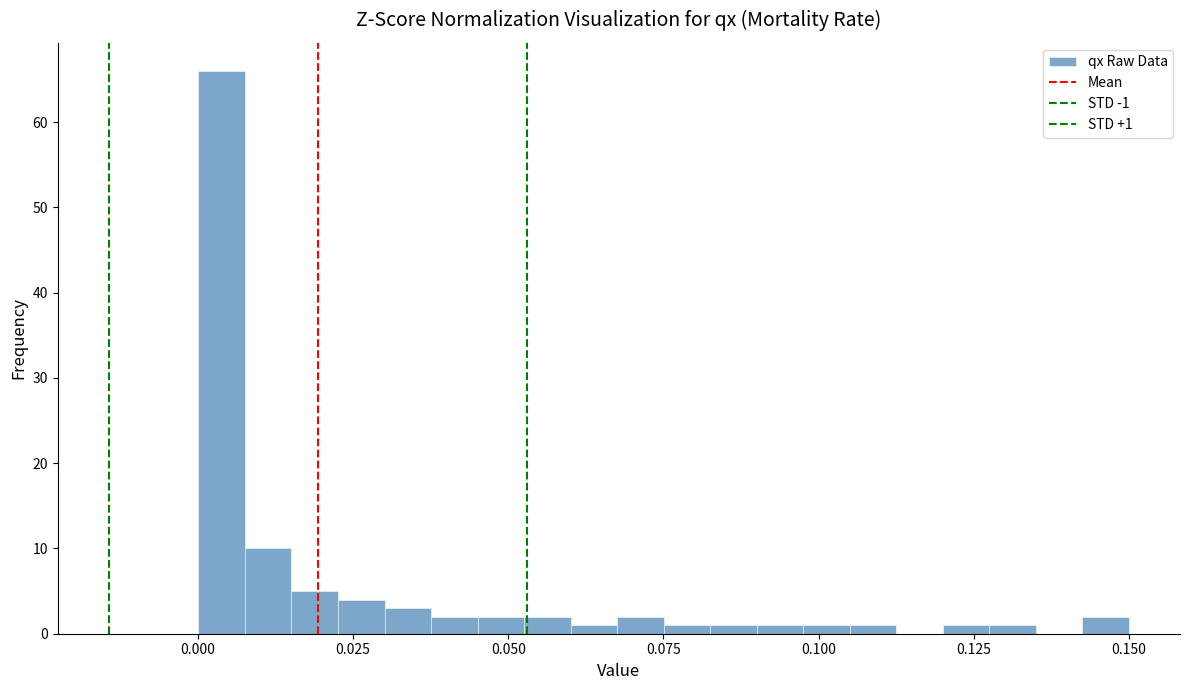

Around what value on the x-axis is the tallest bar? Give the approximate position of its centre, as read against the axis.

0.005